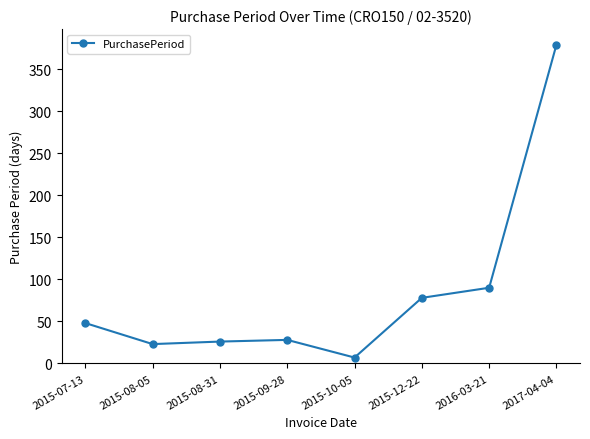

What is the ratio of the value at 2015-08-05 to the value at 2015-07-13?

0.5